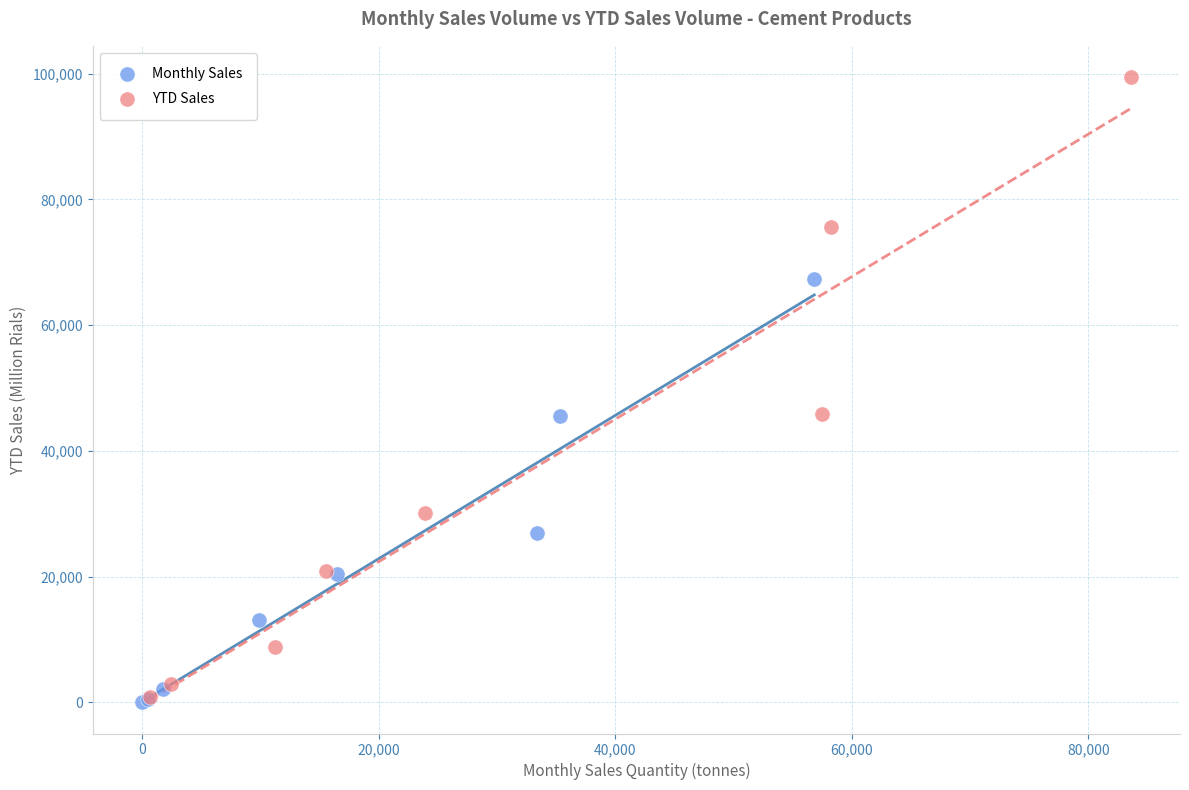

Which series has the widest spread of Y values?

YTD Sales